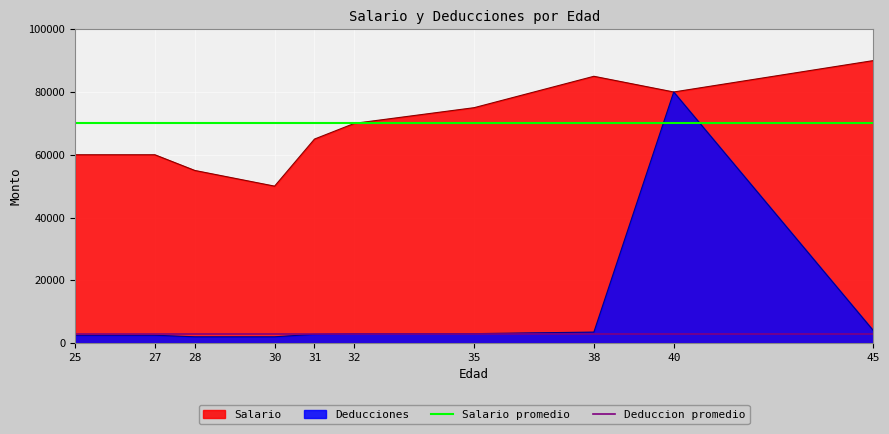

What is the maximum value for Deducciones?

80000